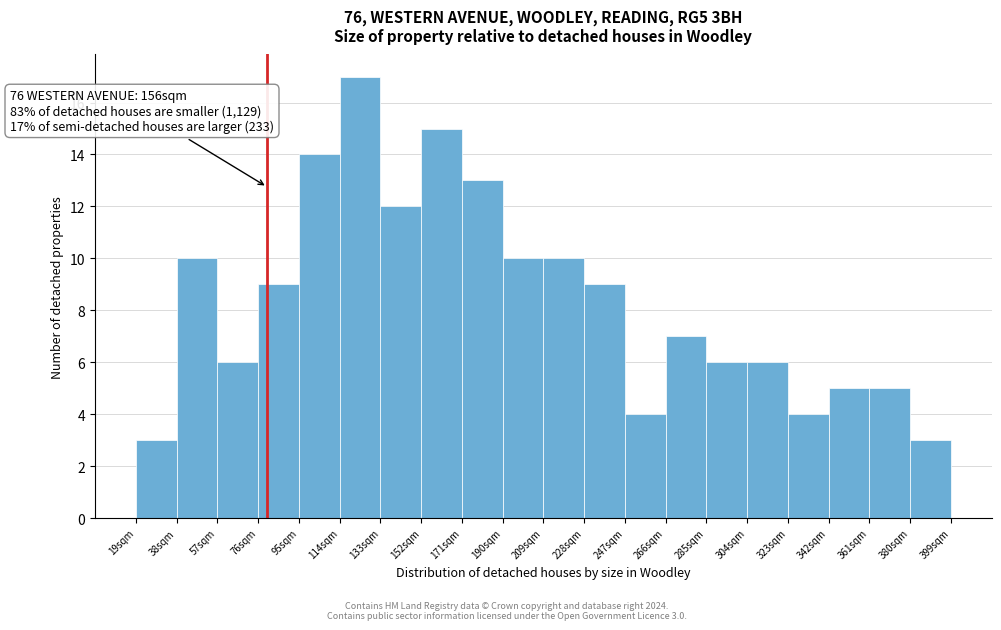

Which range on the x-axis has the tallest bar?

114 to 134